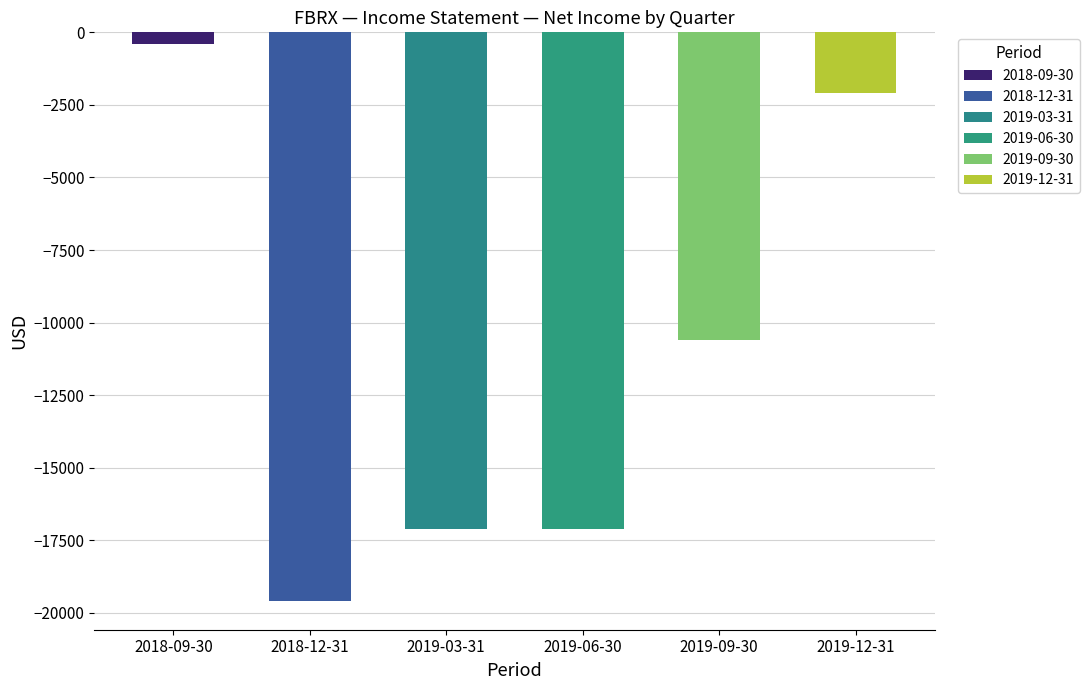

Which series has the largest range (max minus min)?

2018-09-30